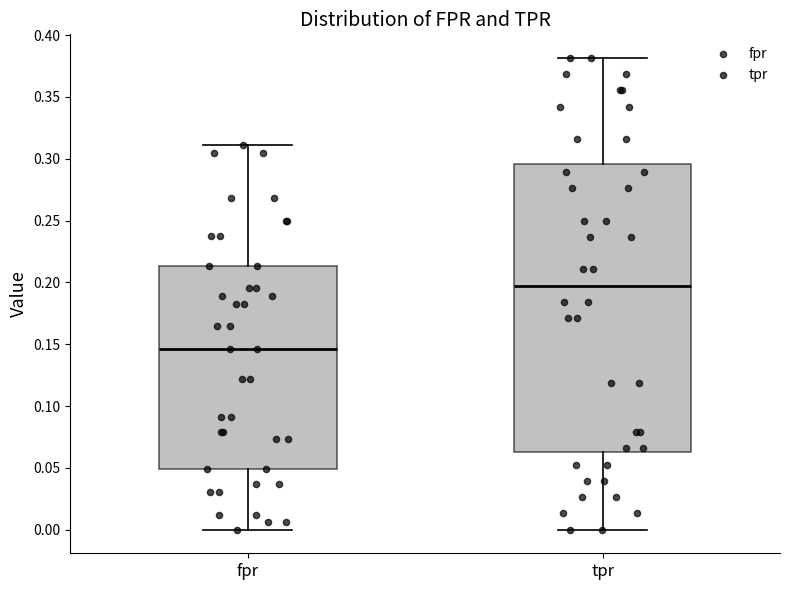

Where does the lower whisker of the box for tpr end on the y-axis? The values are not printed on the chart, so give them approximately, as read against the axis.

0.000